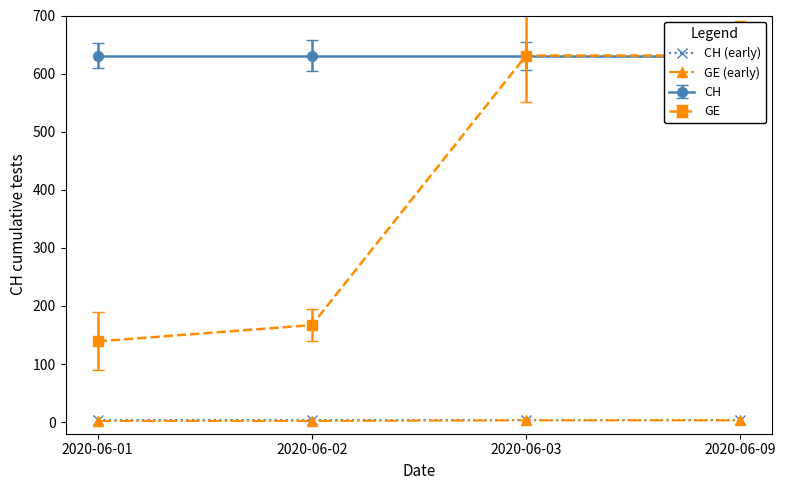

Reading left to right, what are all the values shown in this chart?

CH (early): 2020-06-01=3	2020-06-02=3	2020-06-03=3	2020-06-09=3
GE (early): 2020-06-01=2	2020-06-02=2	2020-06-03=3	2020-06-09=3